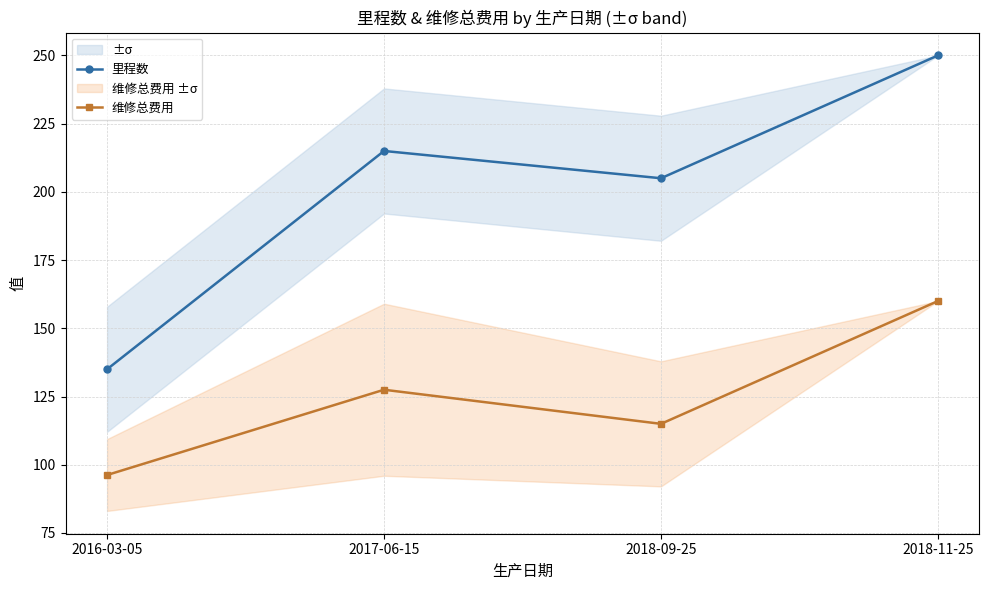

What is the value of the 里程数 point at the 4th from the left?

250.0